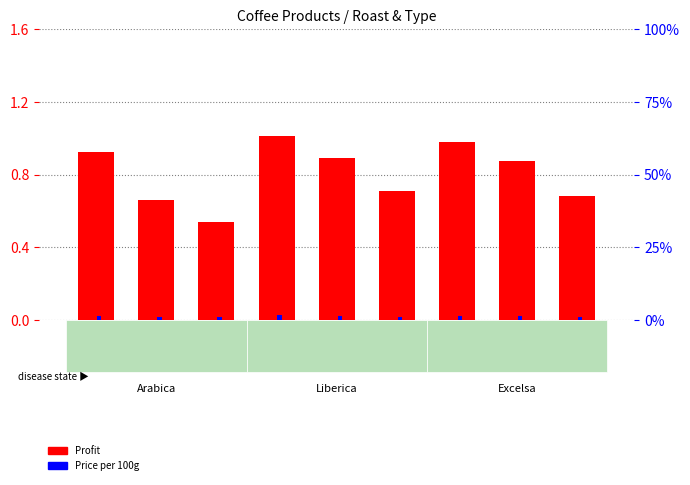

Which series changed the most between Lib-M and Exc-L?

Price per 100g